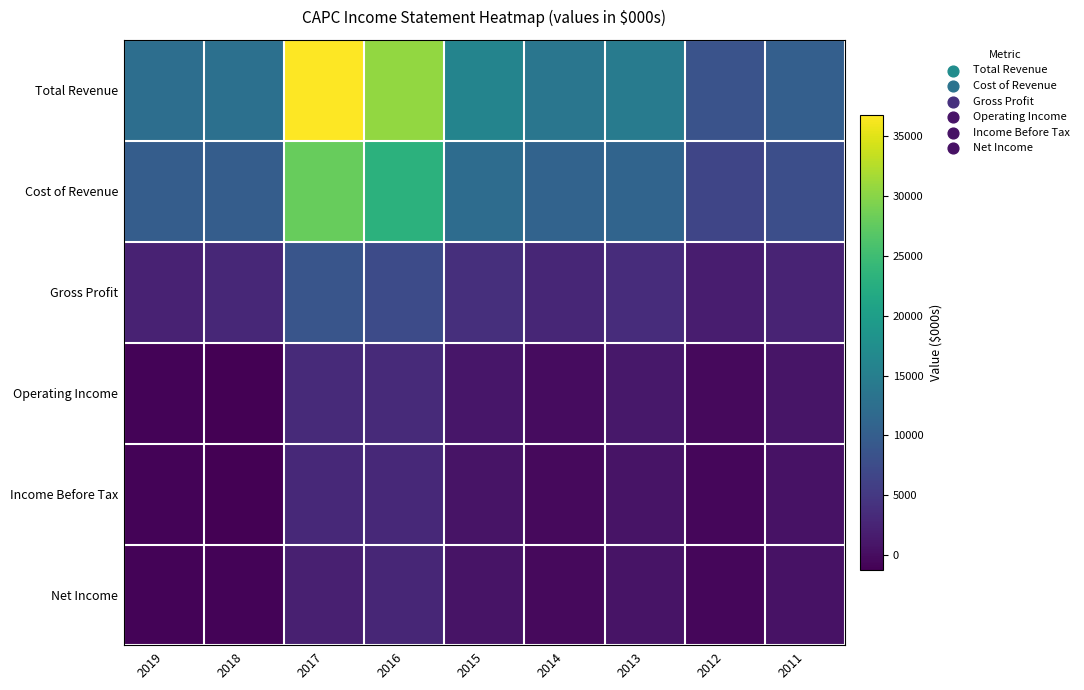

Rank the series by their maximum value, from highest to lowest.

Total Revenue, Cost of Revenue, Gross Profit, Operating Income, Income Before Tax, Net Income